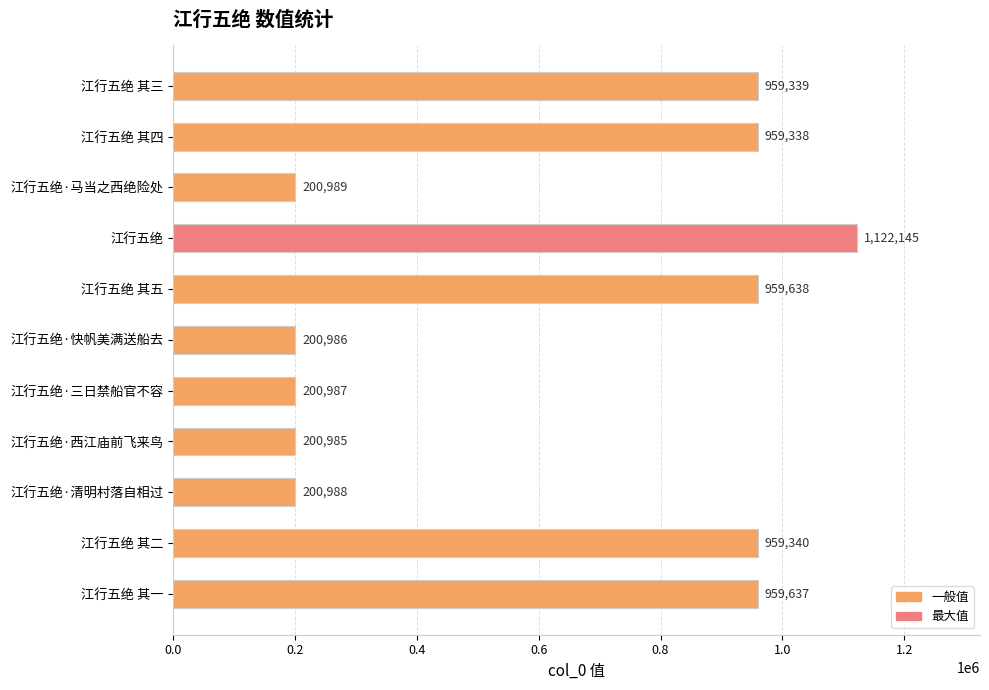

At which label is the value closest to 661565?

江行五绝 其四